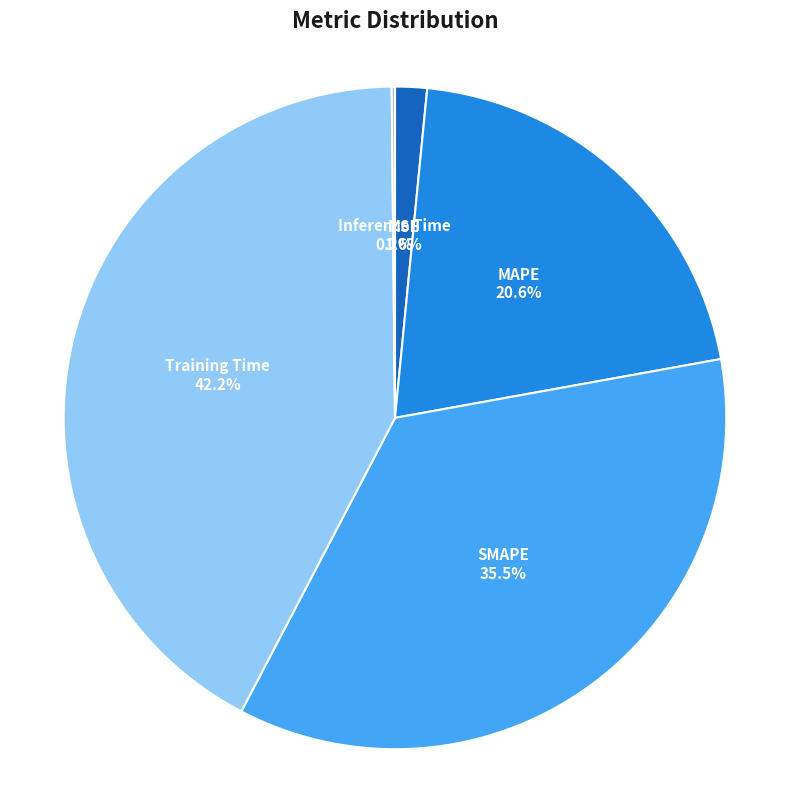

What is the ratio of the value at MAPE to the value at SMAPE?

0.6